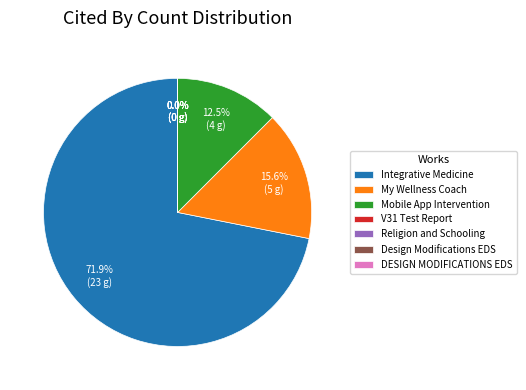

Which slice is the smallest?

W4310289334 (V31 Test Report)